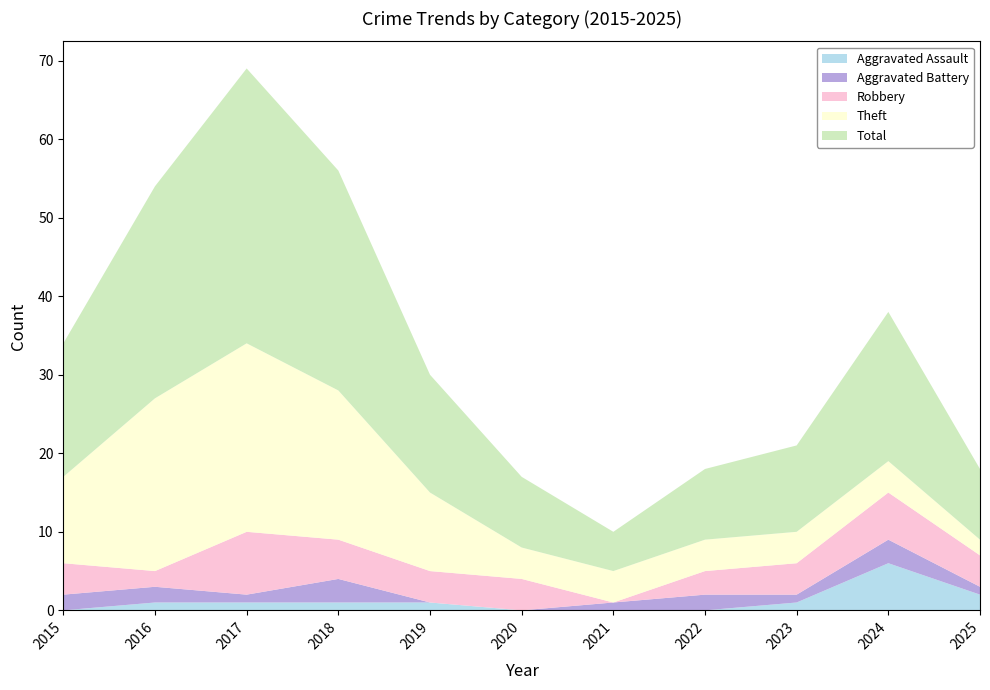

Reading left to right, transcribe all the data shown in this chart.

Aggravated Assault: 2015=0	2016=1	2017=1	2018=1	2019=1	2020=0	2021=0	2022=0	2023=1	2024=6	2025=2
Aggravated Battery: 2015=2	2016=2	2017=1	2018=3	2019=0	2020=0	2021=1	2022=2	2023=1	2024=3	2025=1
Robbery: 2015=4	2016=2	2017=8	2018=5	2019=4	2020=4	2021=0	2022=3	2023=4	2024=6	2025=4
Theft: 2015=11	2016=22	2017=24	2018=19	2019=10	2020=4	2021=4	2022=4	2023=4	2024=4	2025=2
Total: 2015=17	2016=27	2017=35	2018=28	2019=15	2020=9	2021=5	2022=9	2023=11	2024=19	2025=9